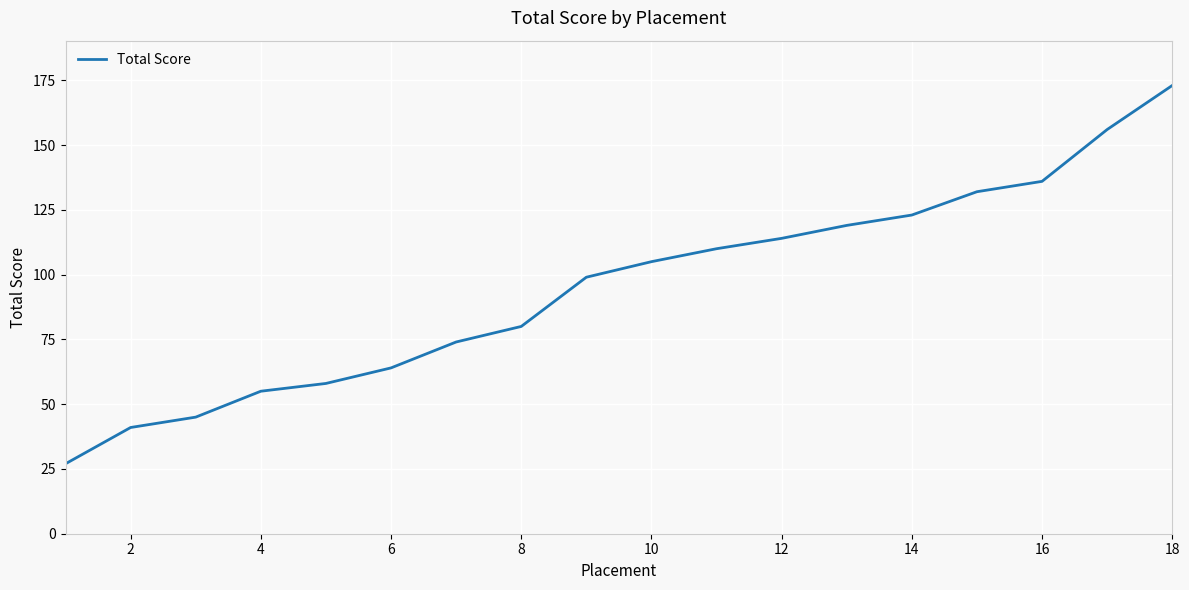

How many lines are shown in the chart?

1